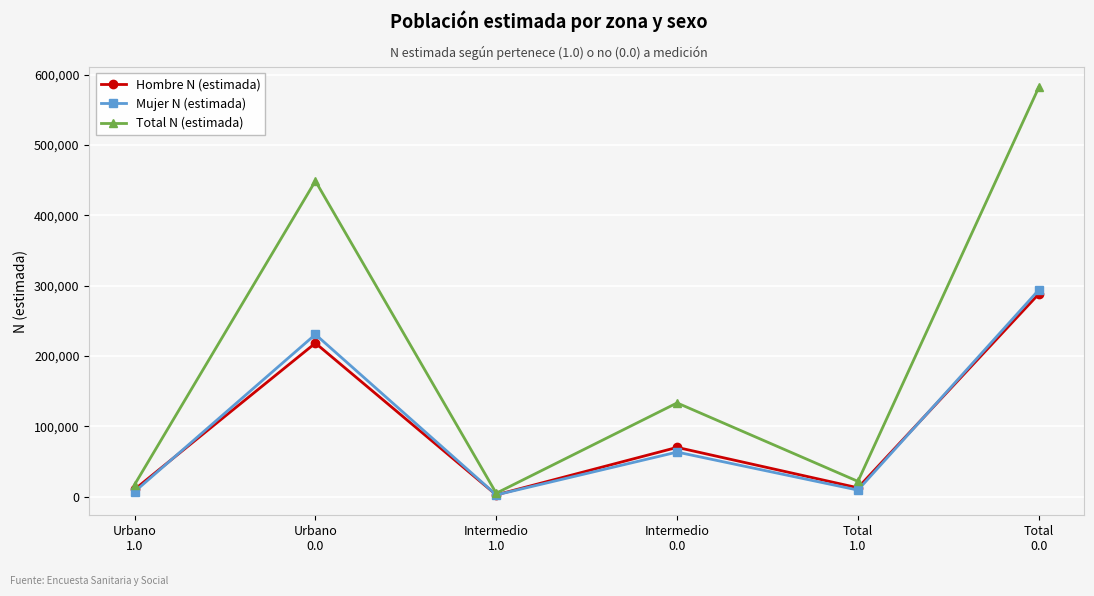

What is the maximum value for Total N (estimada)?

582019